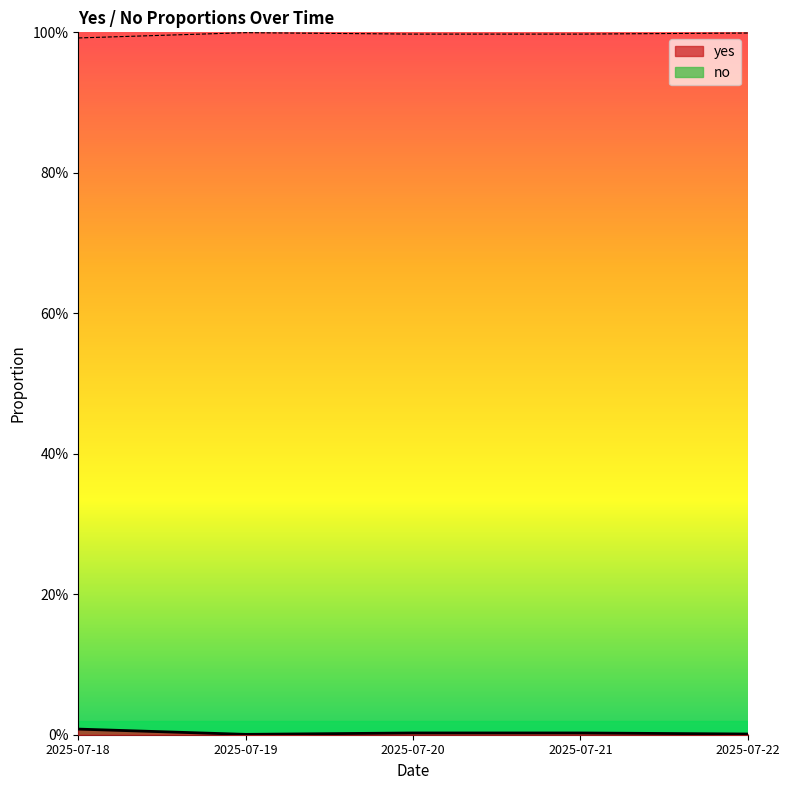

True or false: no and yes intersect in this chart.

False